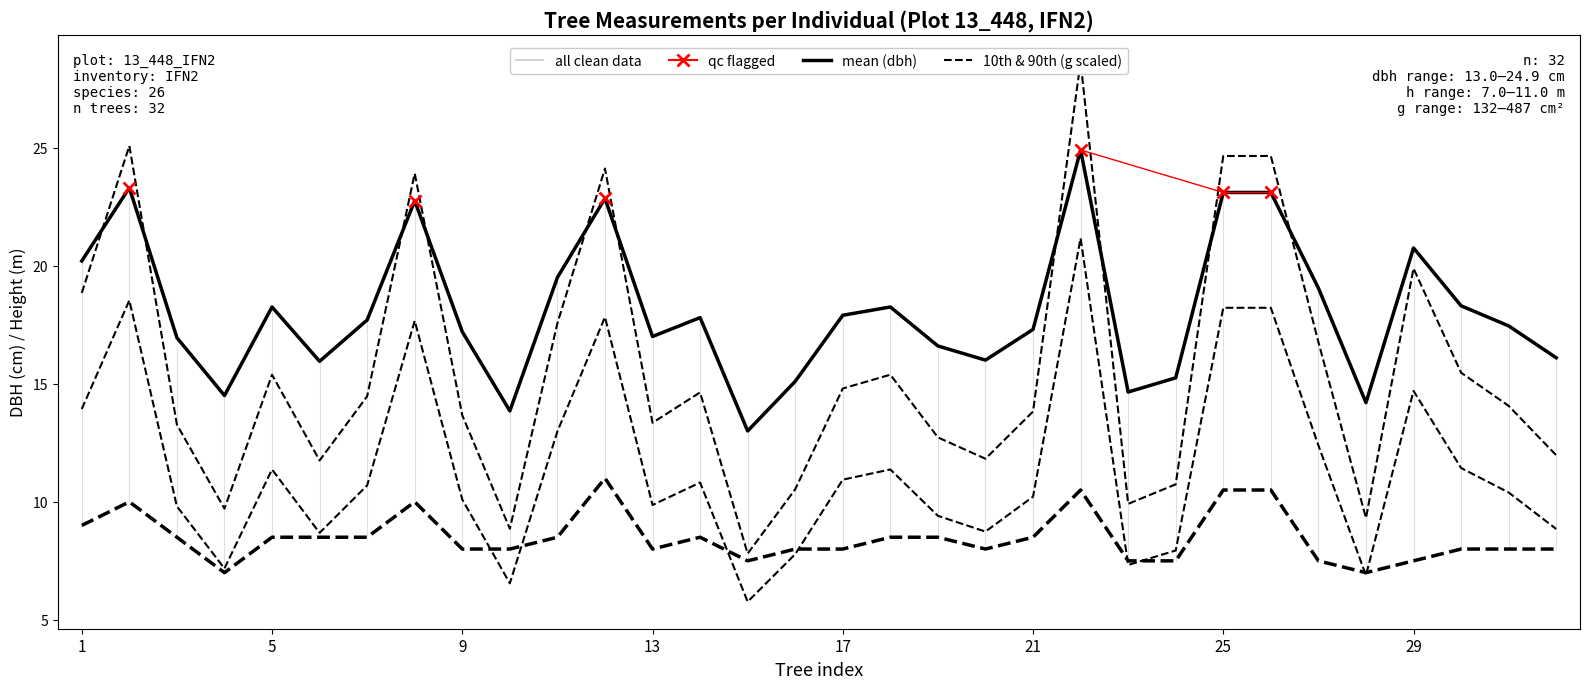

How many interior local valleys does the h series have?

5